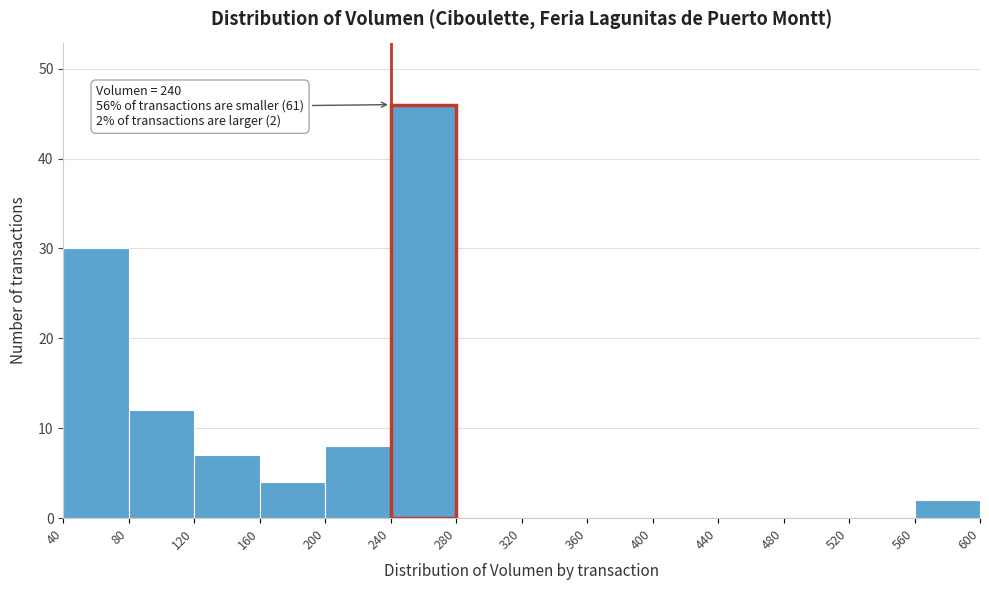

Which range on the x-axis has the tallest bar?

240 to 280